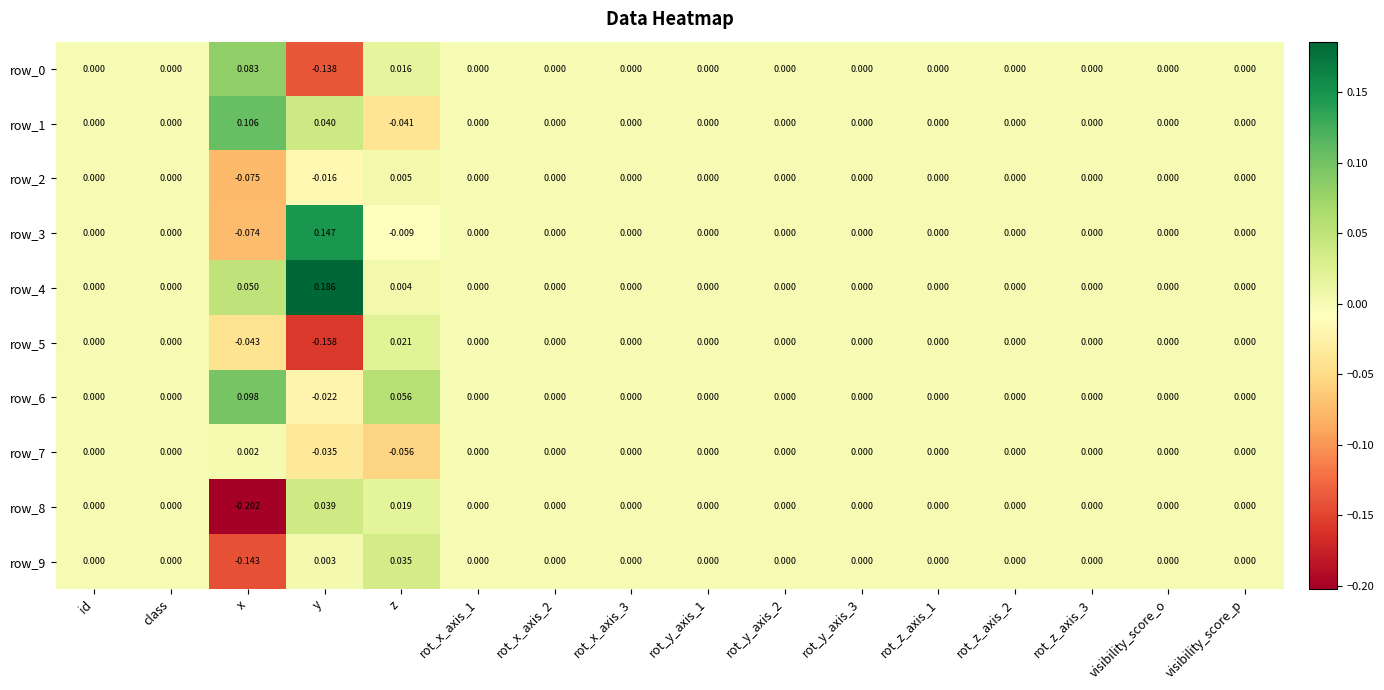

Which category has the highest value in the row_8 series?

y